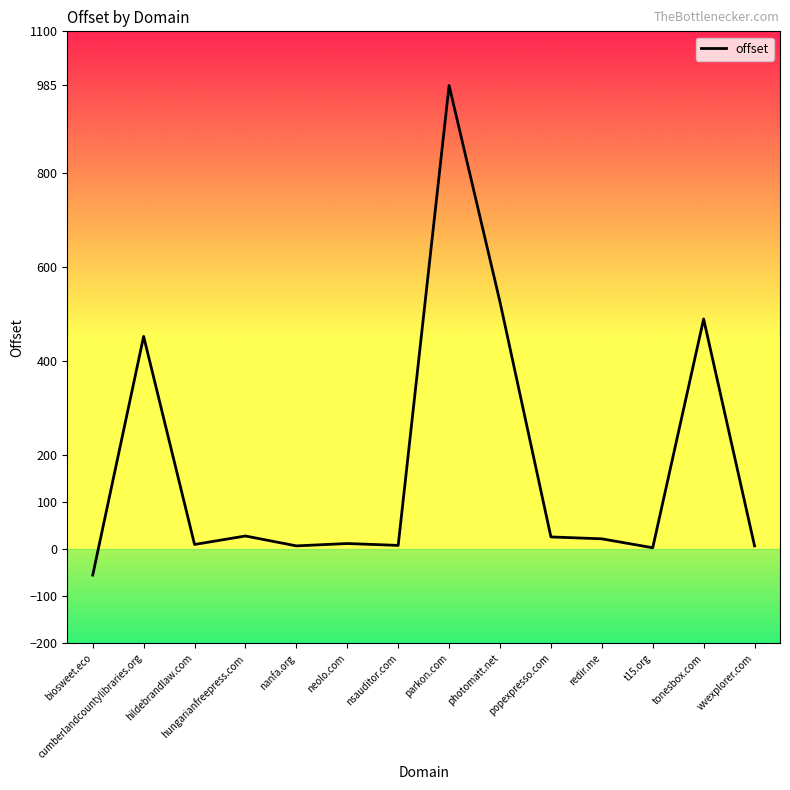

Does the chart display data point markers on the line(s)?

No